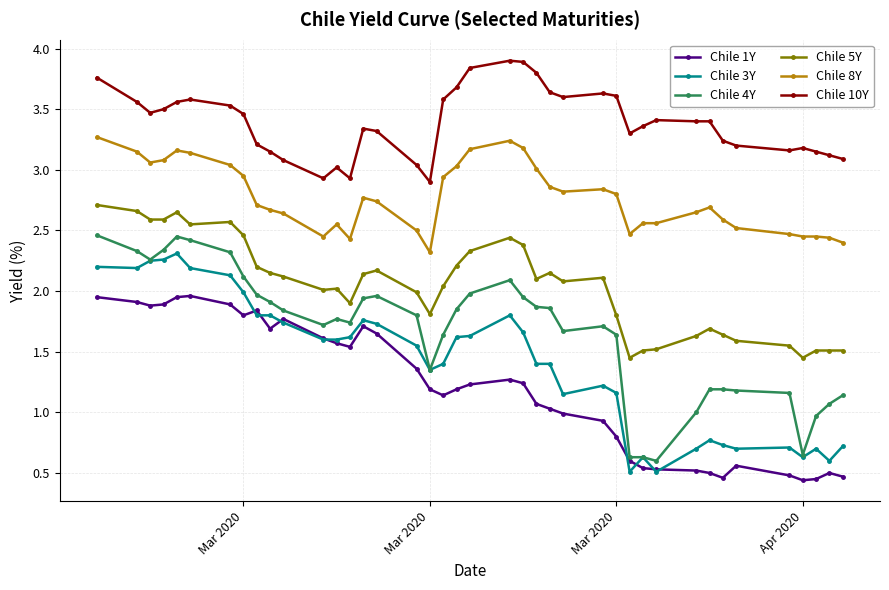

What is the maximum value shown in the chart?

3.9